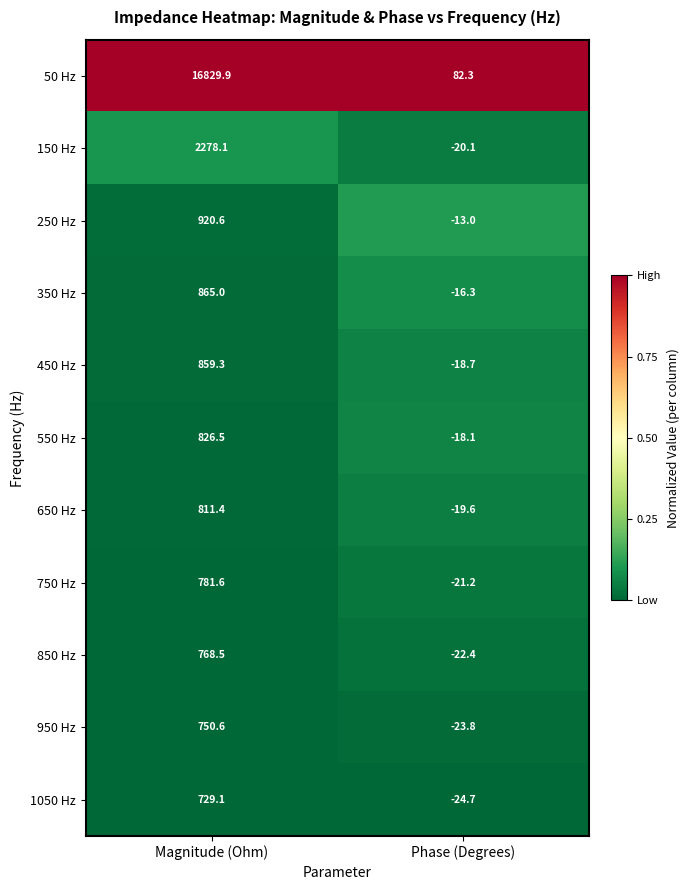

Reading right to left, list all the values displayed in this chart.

50 Hz: Phase (Degrees)=82.3	Magnitude (Ohm)=16829.9
150 Hz: Phase (Degrees)=-20.1	Magnitude (Ohm)=2278.1
250 Hz: Phase (Degrees)=-13.0	Magnitude (Ohm)=920.6
350 Hz: Phase (Degrees)=-16.3	Magnitude (Ohm)=865.0
450 Hz: Phase (Degrees)=-18.7	Magnitude (Ohm)=859.3
550 Hz: Phase (Degrees)=-18.1	Magnitude (Ohm)=826.5
650 Hz: Phase (Degrees)=-19.6	Magnitude (Ohm)=811.4
750 Hz: Phase (Degrees)=-21.2	Magnitude (Ohm)=781.6
850 Hz: Phase (Degrees)=-22.4	Magnitude (Ohm)=768.5
950 Hz: Phase (Degrees)=-23.8	Magnitude (Ohm)=750.6
1050 Hz: Phase (Degrees)=-24.7	Magnitude (Ohm)=729.1